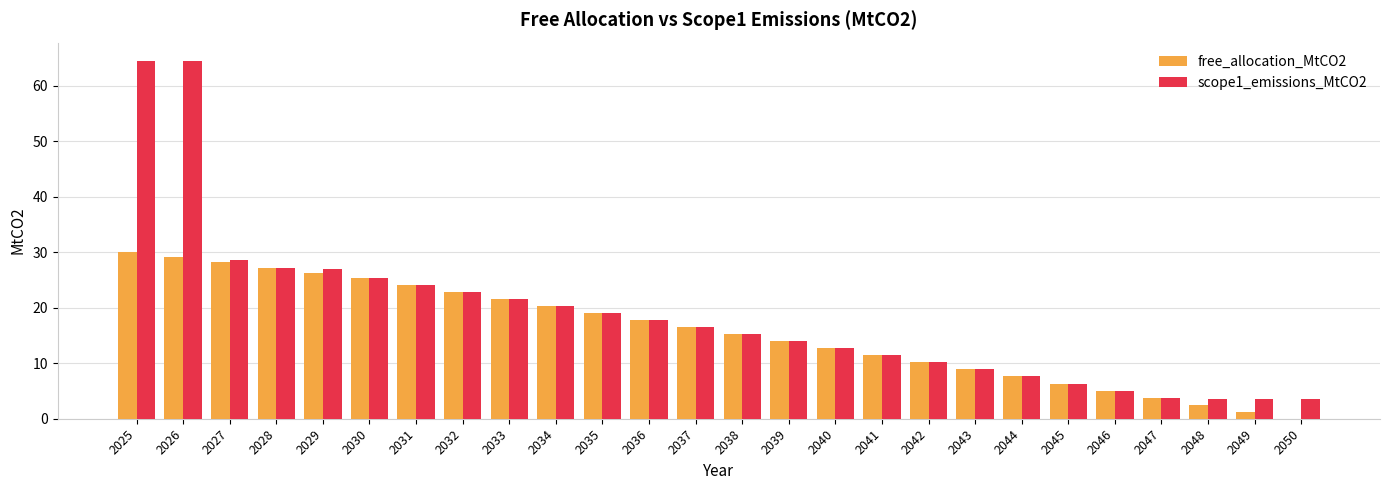

The value of free_allocation_MtCO2 at 2025 is 12.6. True or false?

False